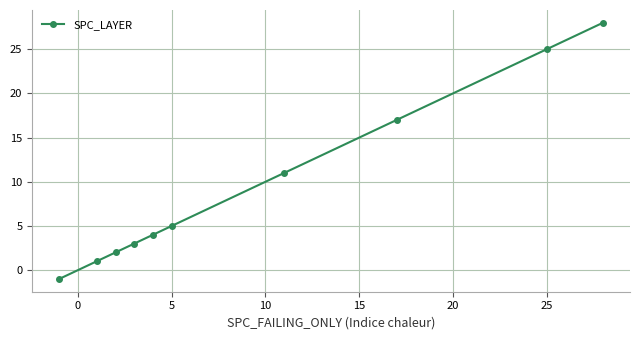

What is the maximum value shown in the chart?

28